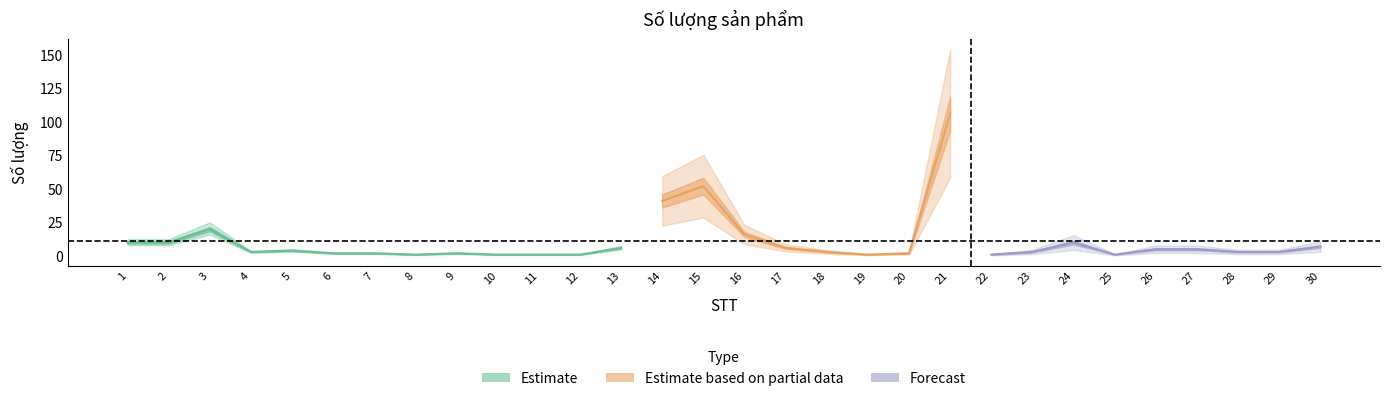

Which label corresponds to the smallest value in the chart?

8